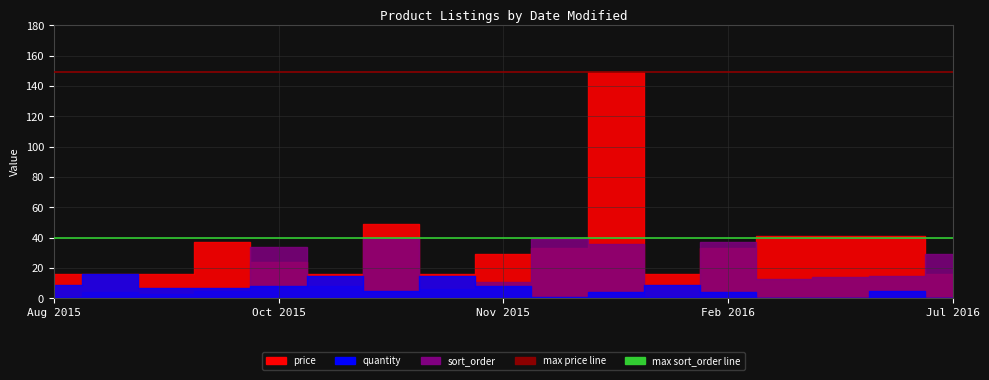

What is the value of the max price point at the 1st from the left?

149